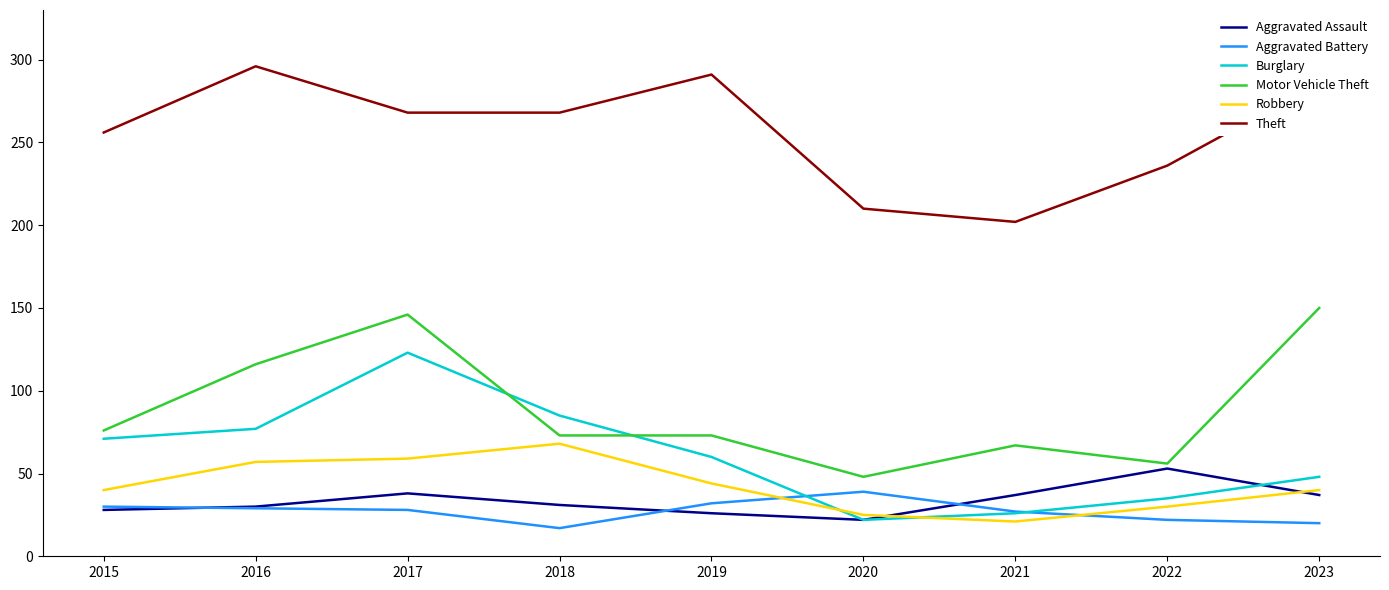

Which series ends up on top after the final intersection of Burglary and Motor Vehicle Theft?

Motor Vehicle Theft